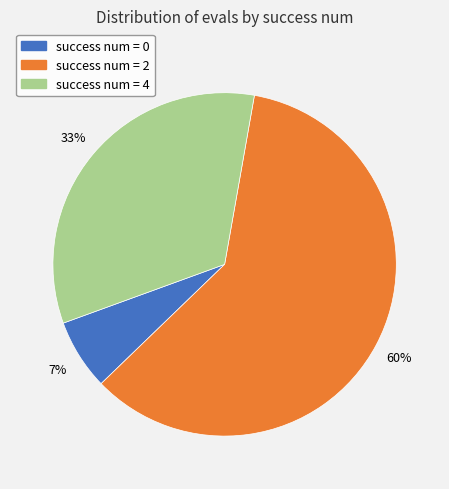

Is the sum of success num = 4 and success num = 2 greater than half?

Yes